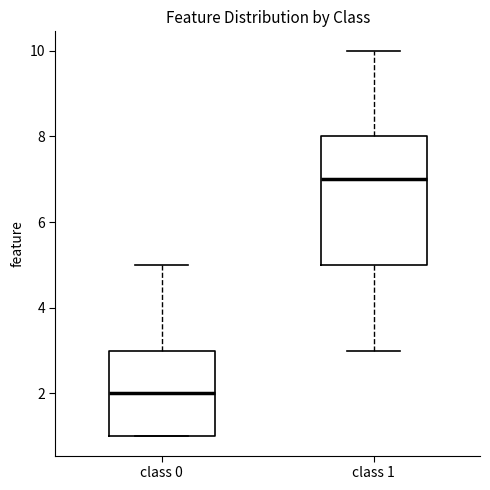

Which box has the lowest median line?

class 0